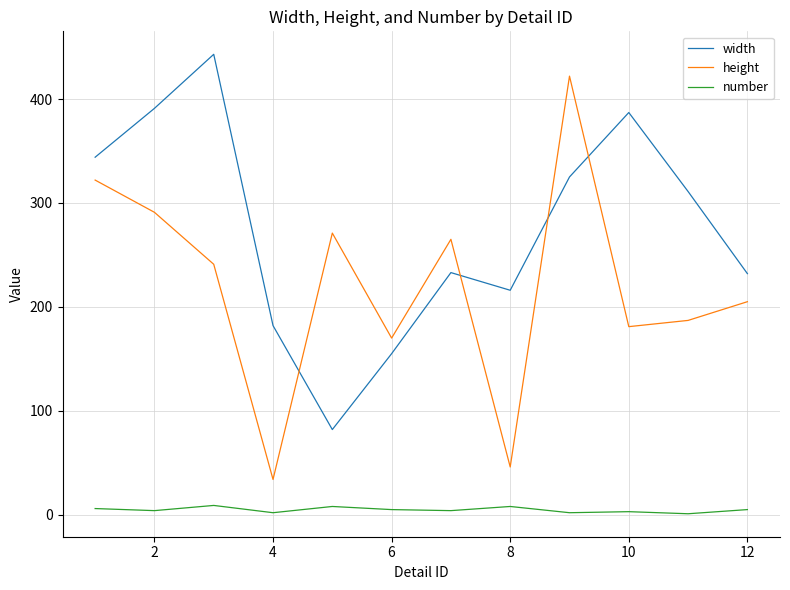

What is the difference between the maximum and minimum values in the width series?

361